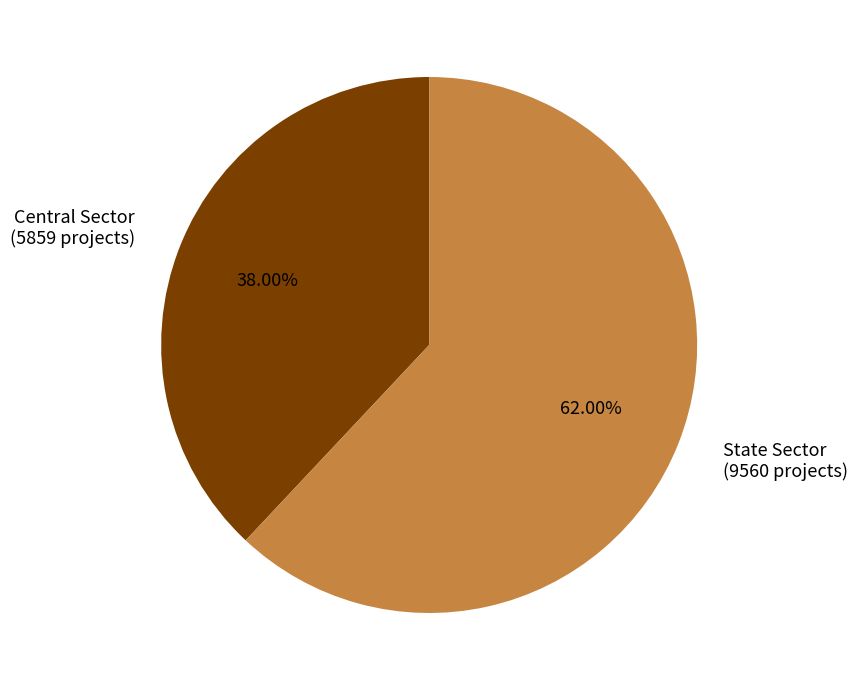

Is the sum of Central Sector and State Sector greater than half?

Yes